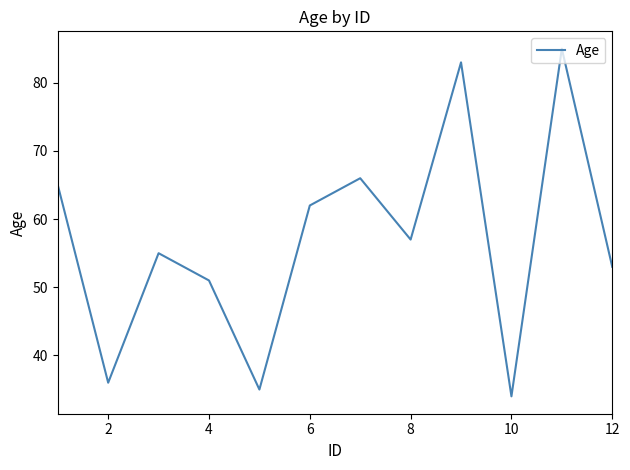

What is the maximum value shown in the chart?

85